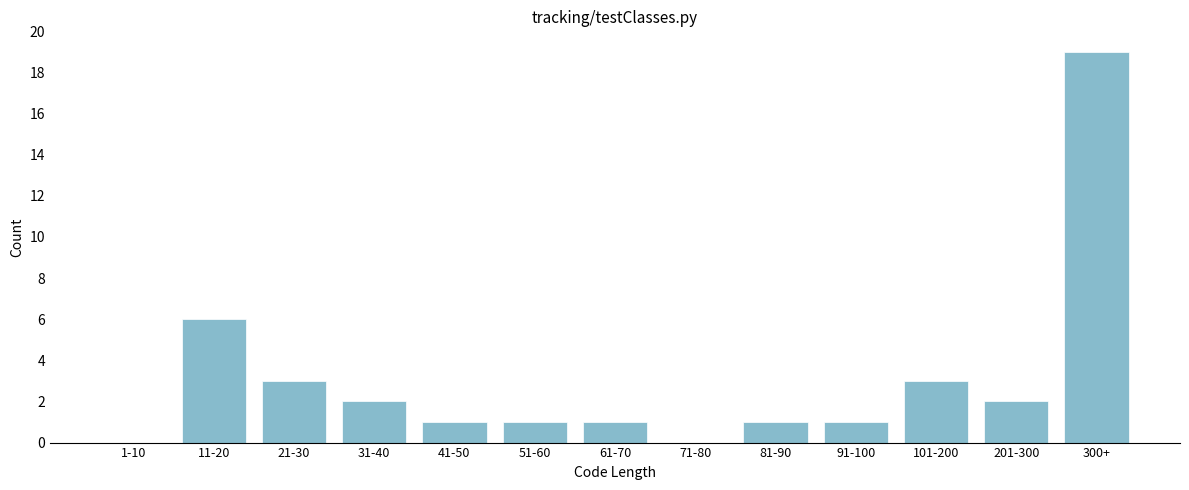

Reading left to right, what are all the values shown in this chart?

1-10=0	11-20=6	21-30=3	31-40=2	41-50=1	51-60=1	61-70=1	71-80=0	81-90=1	91-100=1	101-200=3	201-300=2	300+=19